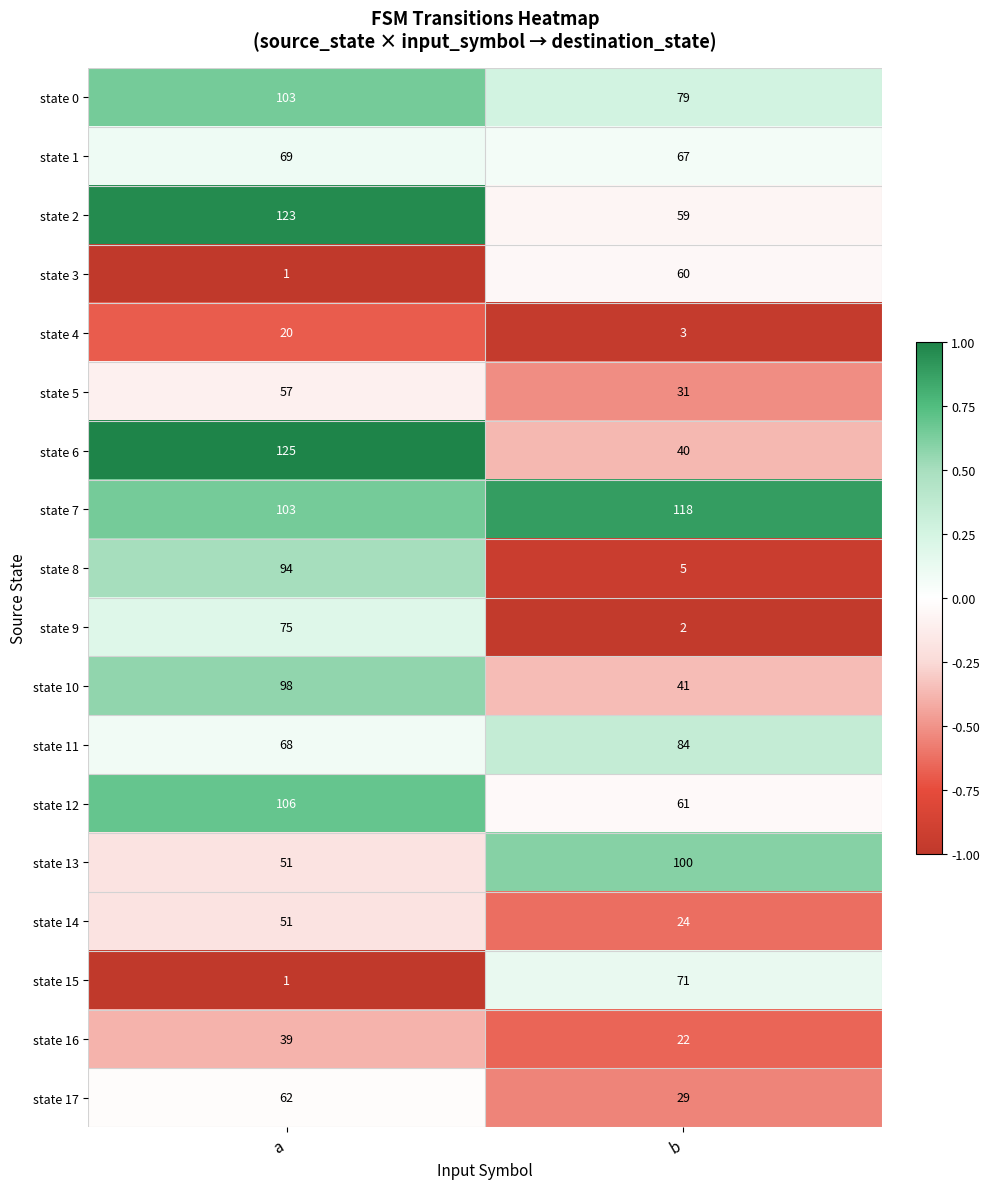

What is the difference between the highest and lowest values at b?

116